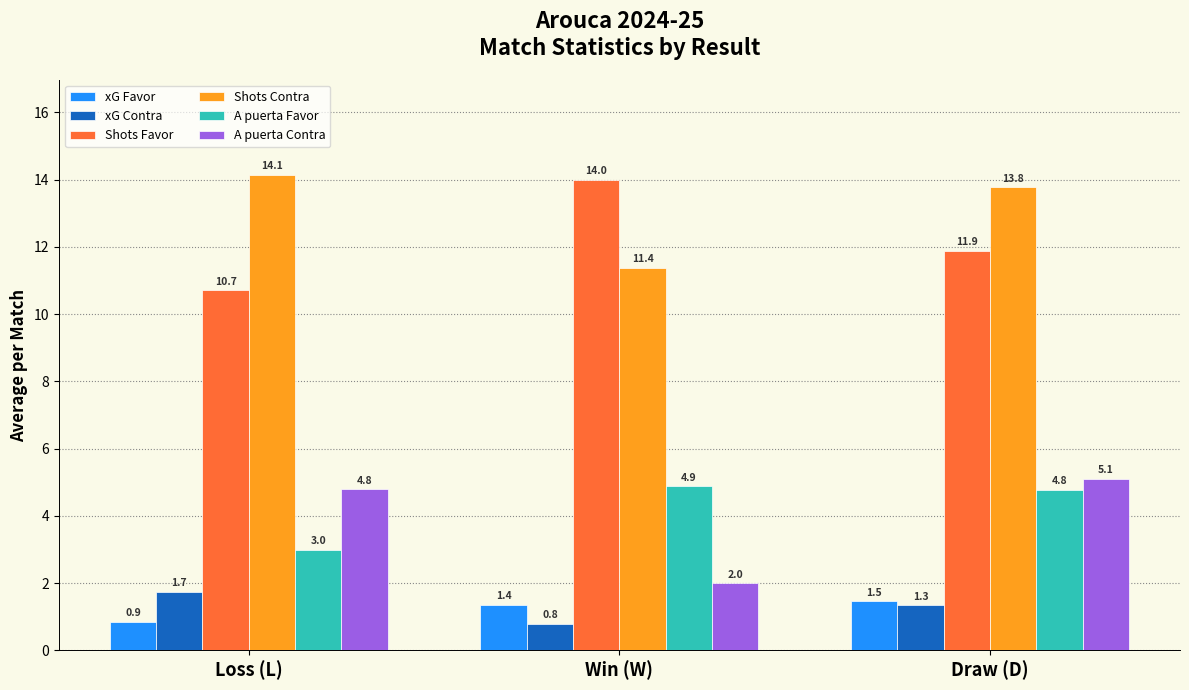

How many categories are shown in the chart?

3